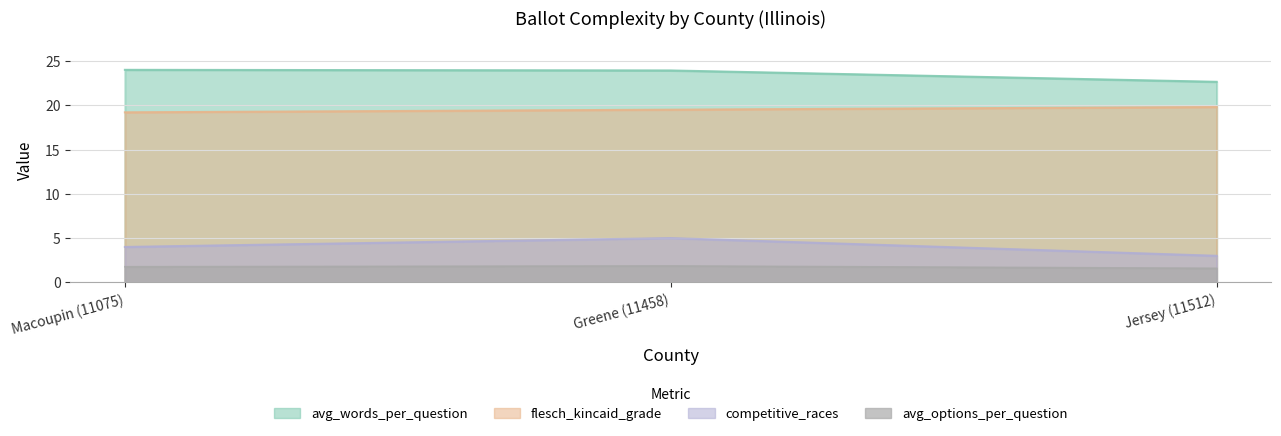

Reading left to right, extract all data points from this chart.

avg_words_per_question: 24.0	23.9	22.6
avg_options_per_question: 1.8	1.9	1.6
competitive_races: 4.0	5.0	3.0
flesch_kincaid_grade: 19.2	19.5	19.8